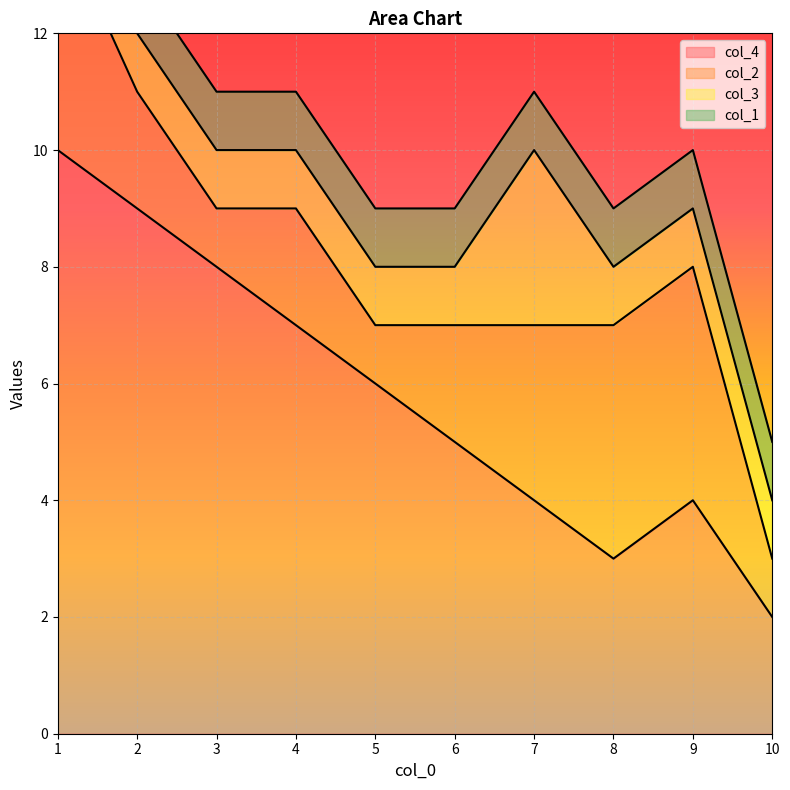

What is the sum of the col_2 values at 10 and 8?

5